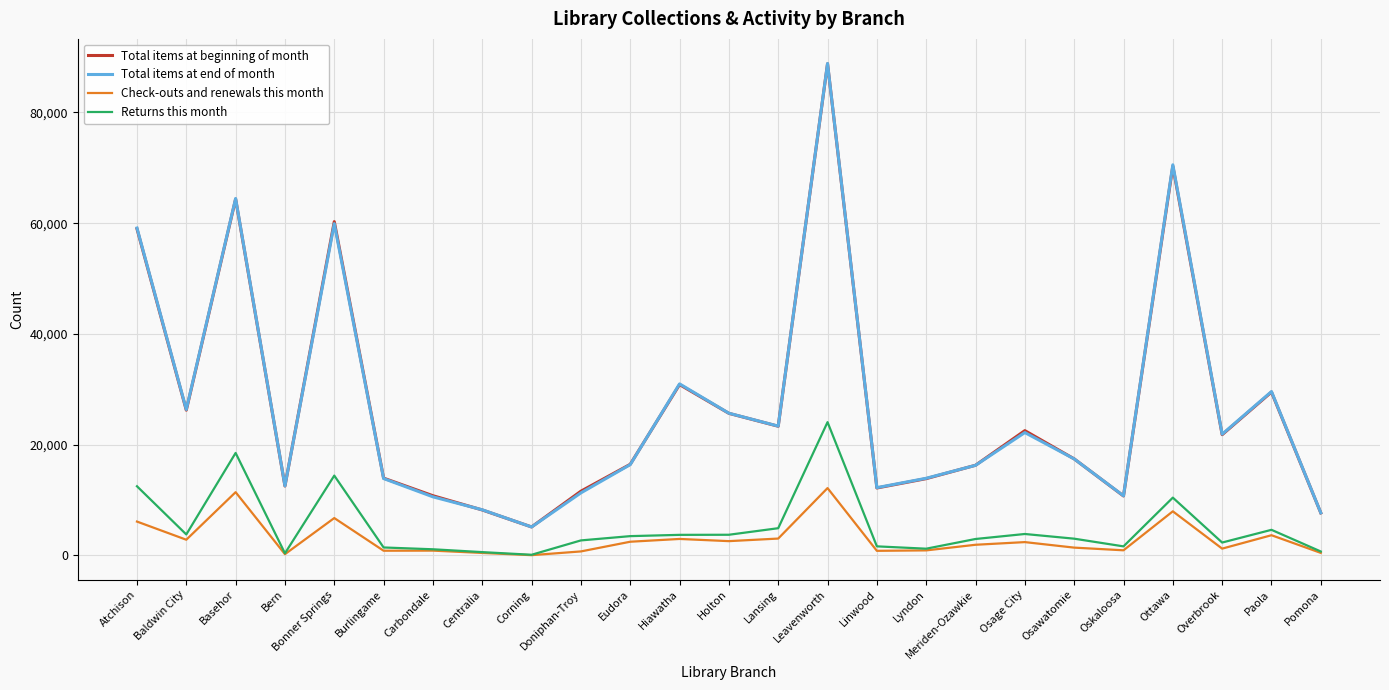

What is the sum of all Total items at end of month values?

678995